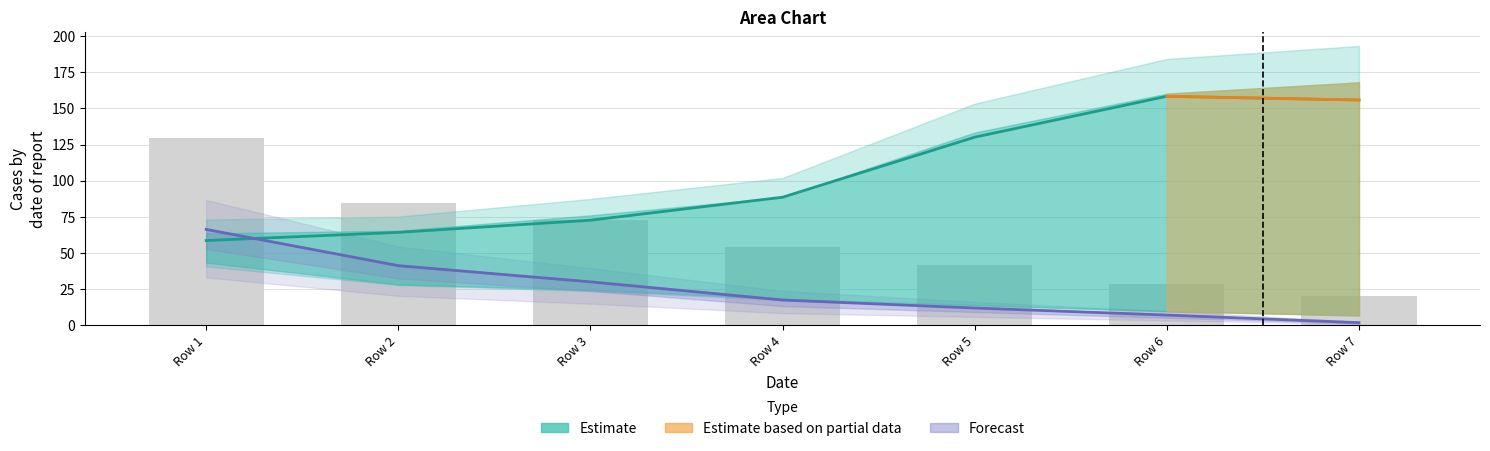

At which label does col3 reach its minimum?

Row 7